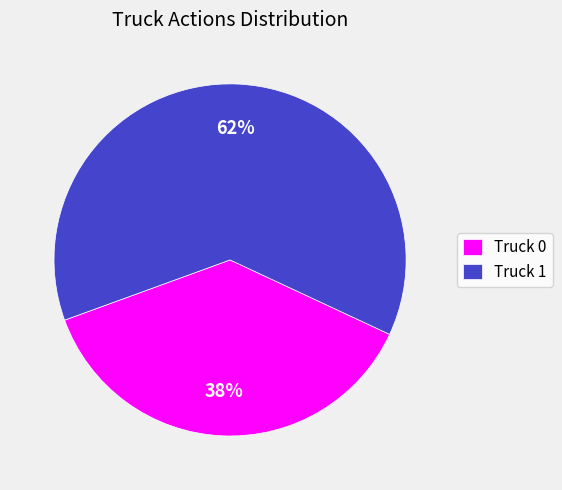

What is the smallest slice in the pie chart?

Truck 0